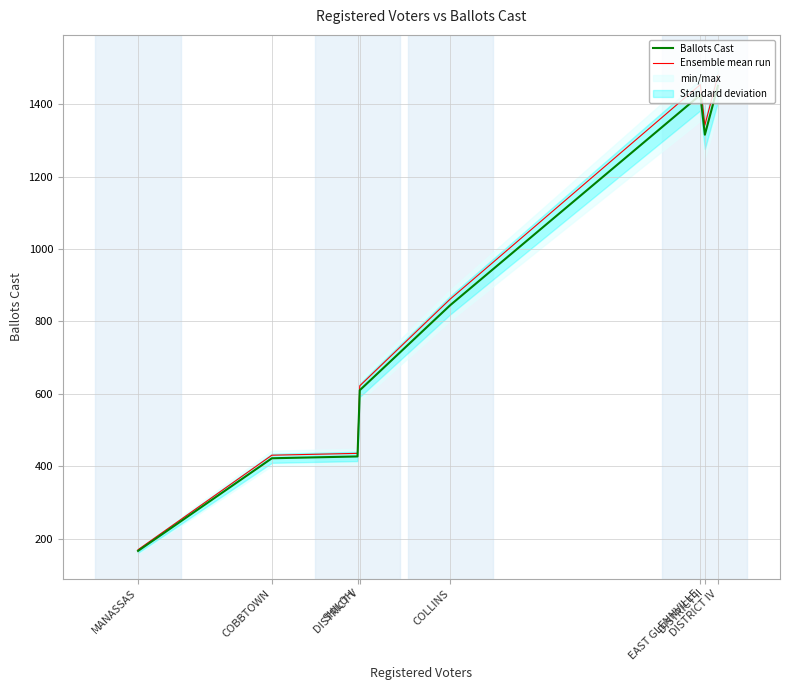

Which series has the largest total across all categories?

Ensemble mean run